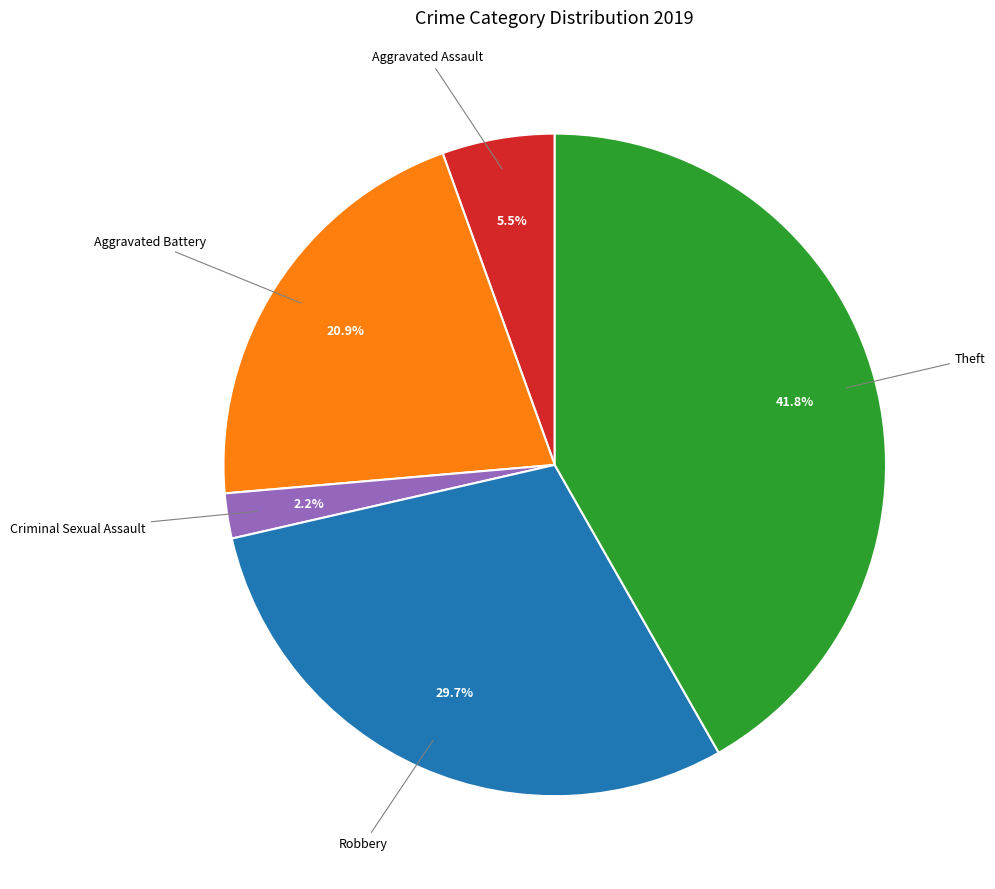

How many slices are in this pie chart?

5